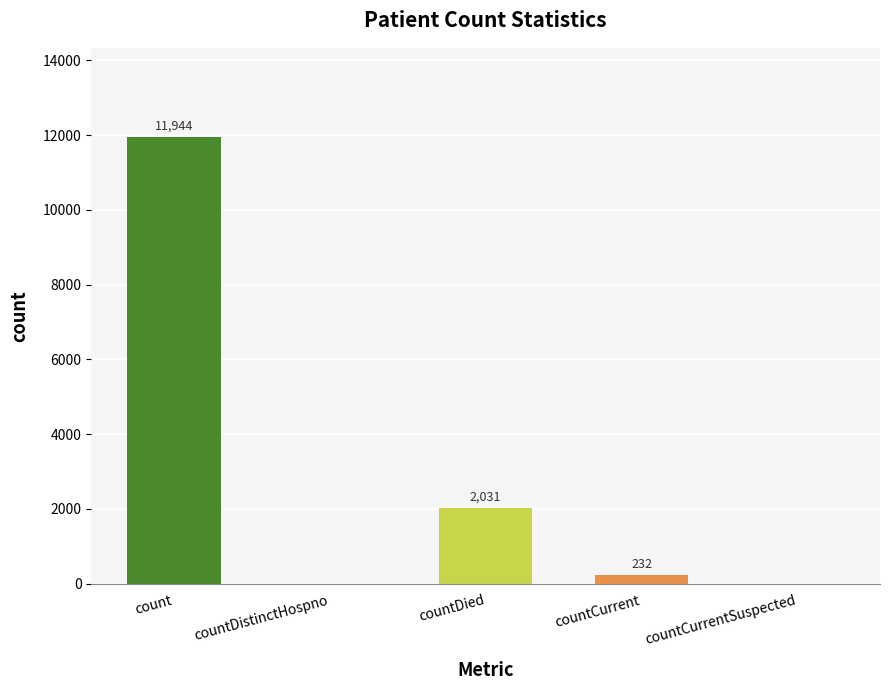

Where does the data first go above 232?

count